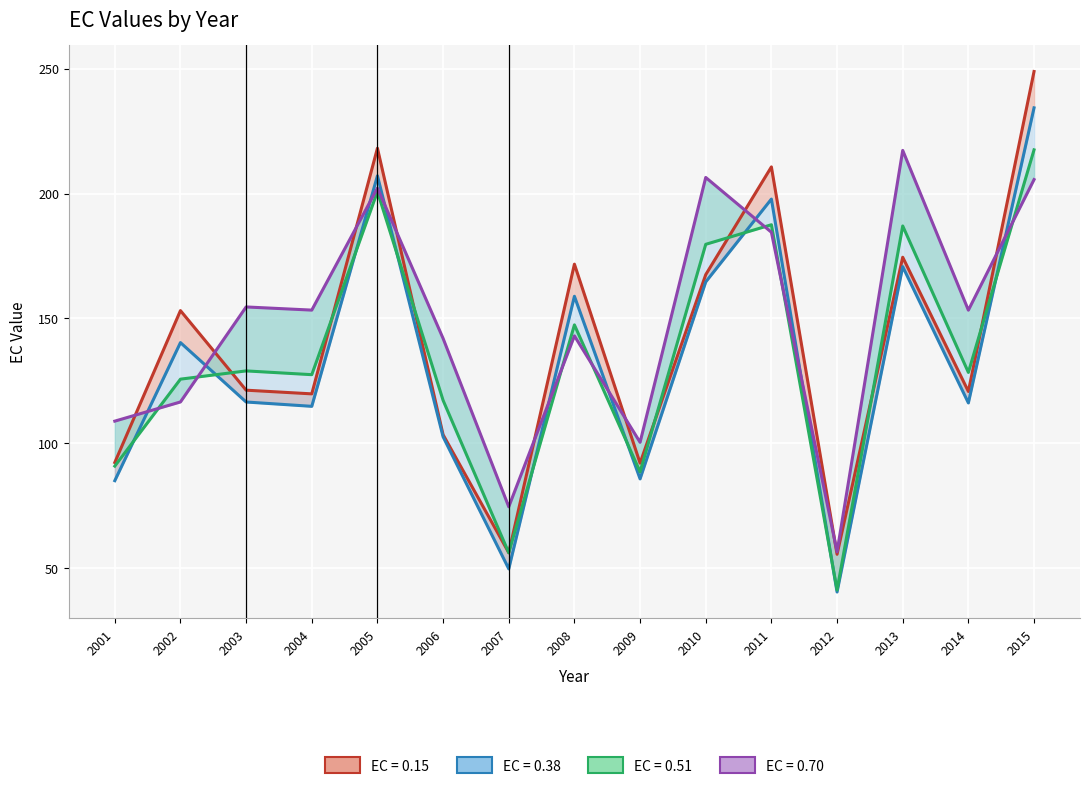

True or false: EC_0.15 and EC_0.51 cross at least once.

True